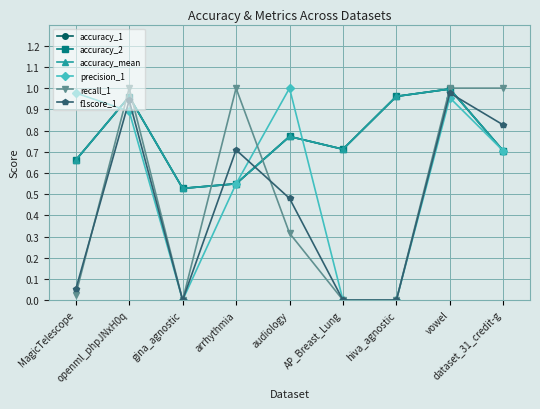

What is the label of the 2nd point from the right?

vowel